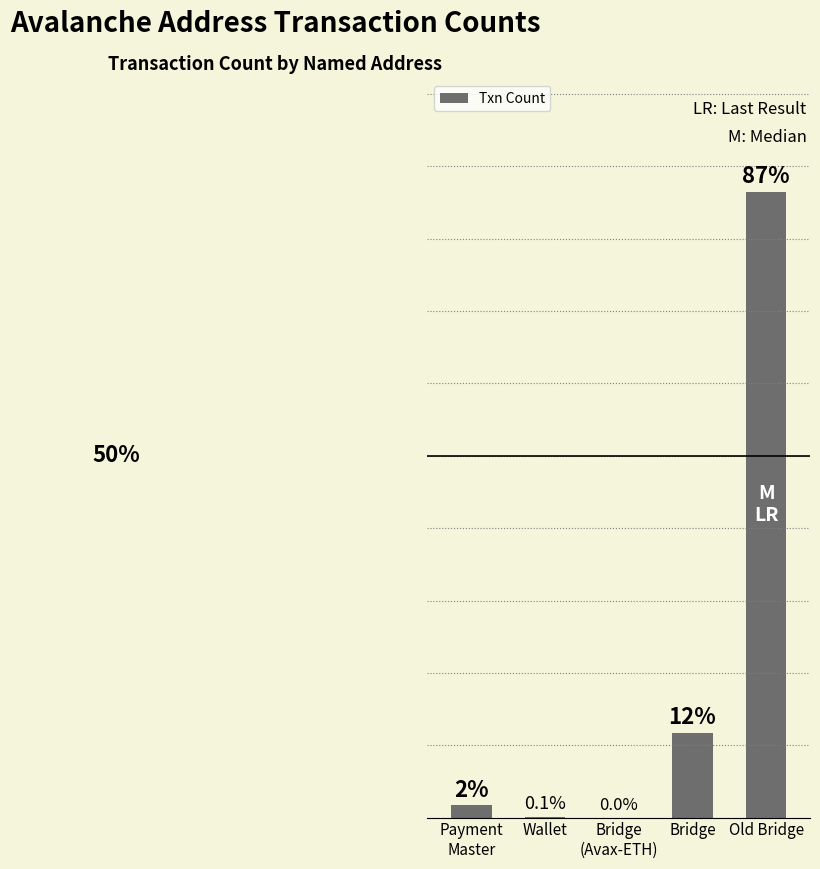

Are the bars horizontal?

No